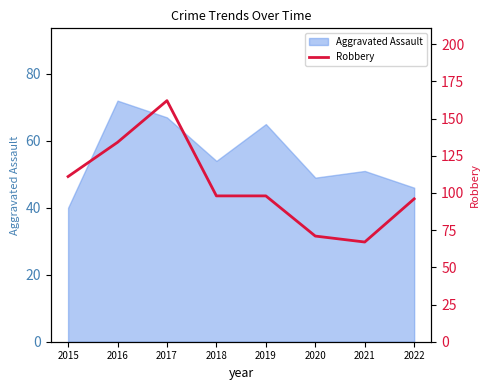

At which label is Aggravated Assault closest to 56?

2018